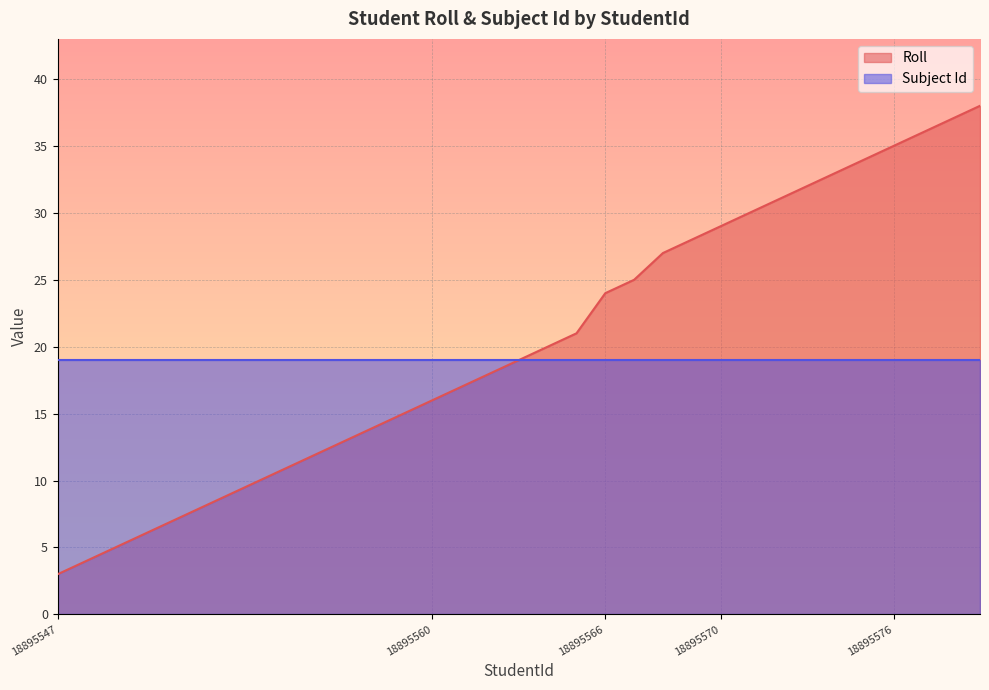

Which label corresponds to the largest value in the chart?

18895579